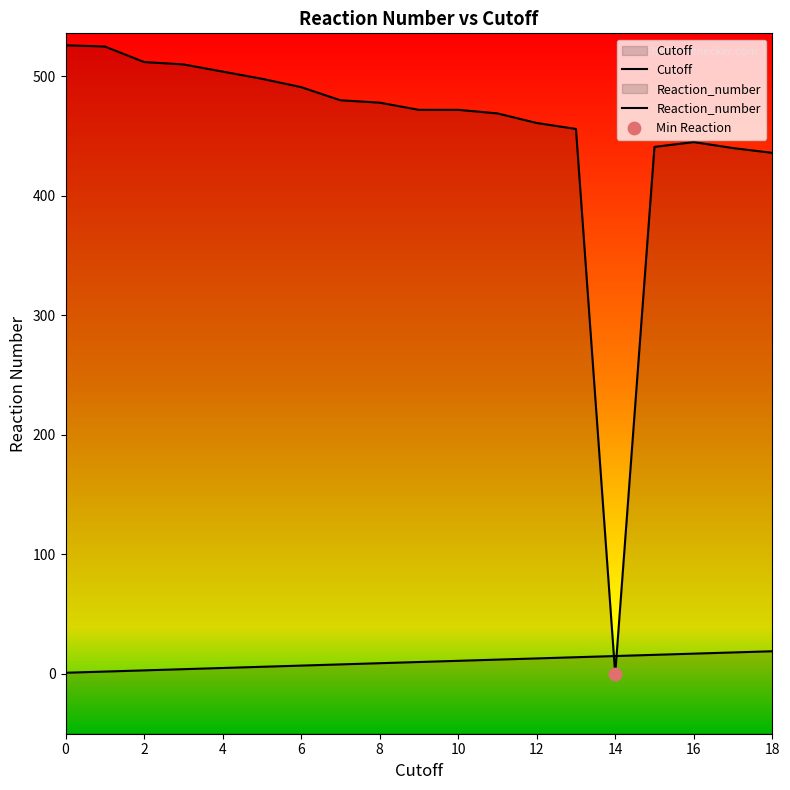

Which series has the widest spread of Y values?

Reaction_number